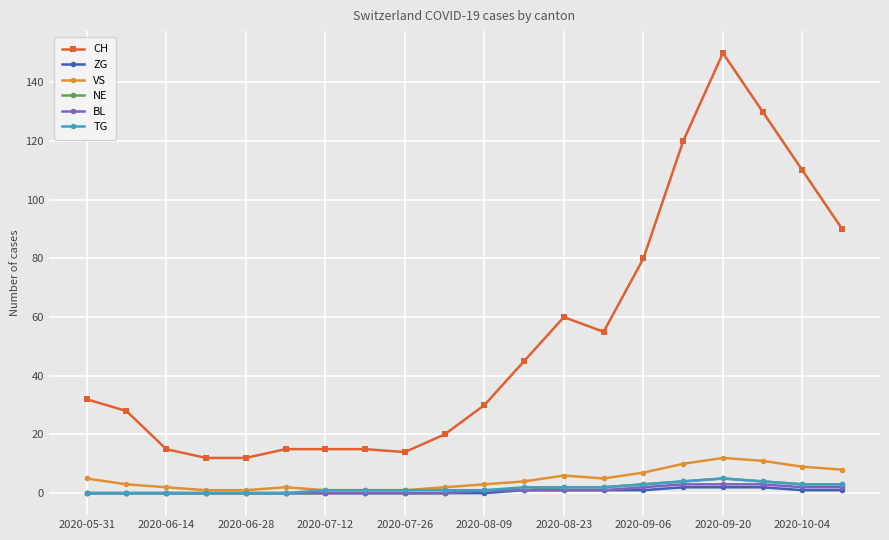

True or false: CH and BL intersect in this chart.

False